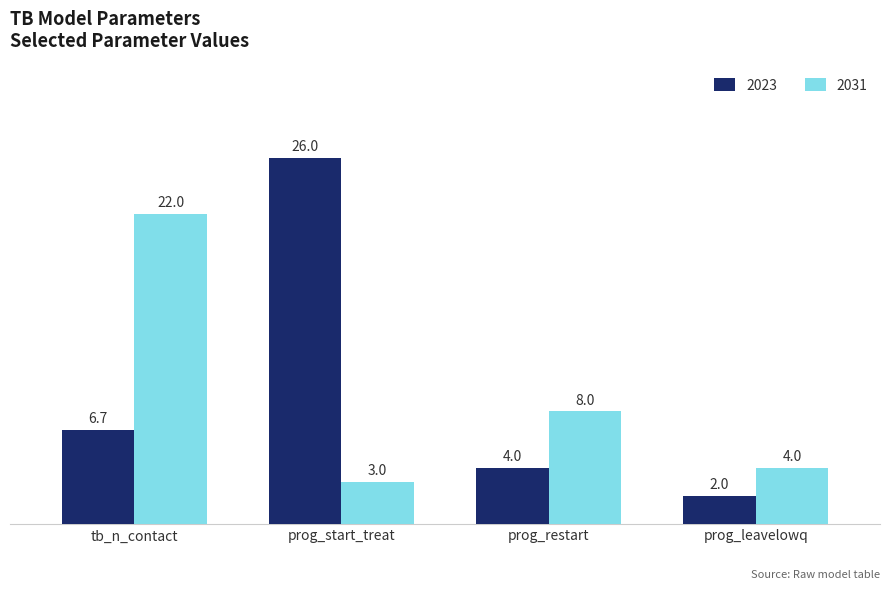

What is the difference between the maximum and minimum values in the 2031 series?

19.0